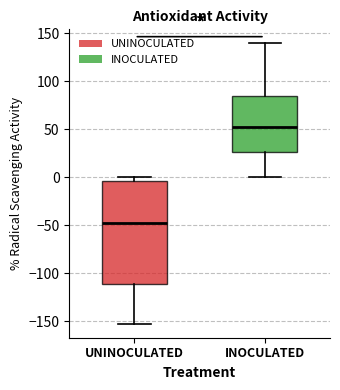

Where does the median line of the box for UNINOCULATED sit on the y-axis? The values are not printed on the chart, so give them approximately, as read against the axis.

-50